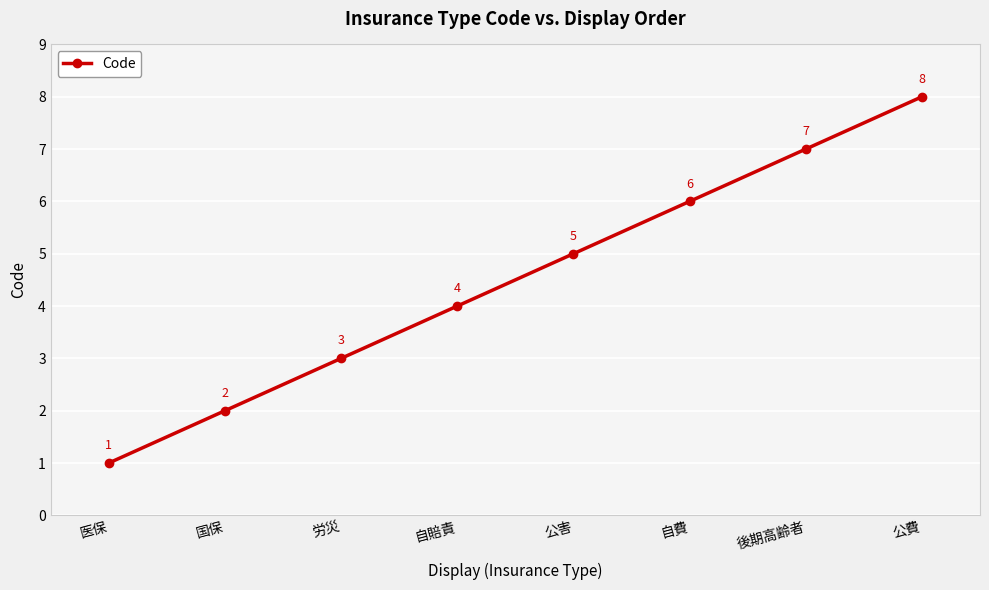

How many data points does each series have?

8